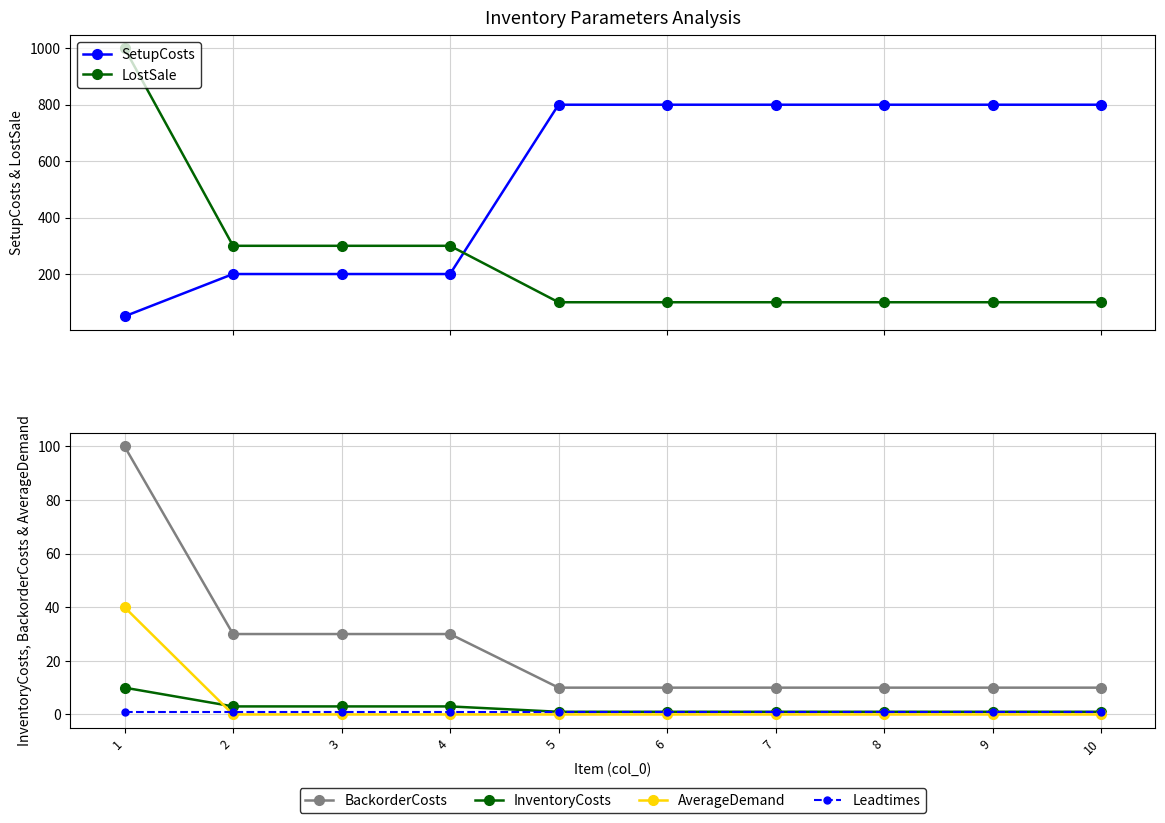

What is the difference between the maximum and second lowest values in the LostSale series?

900